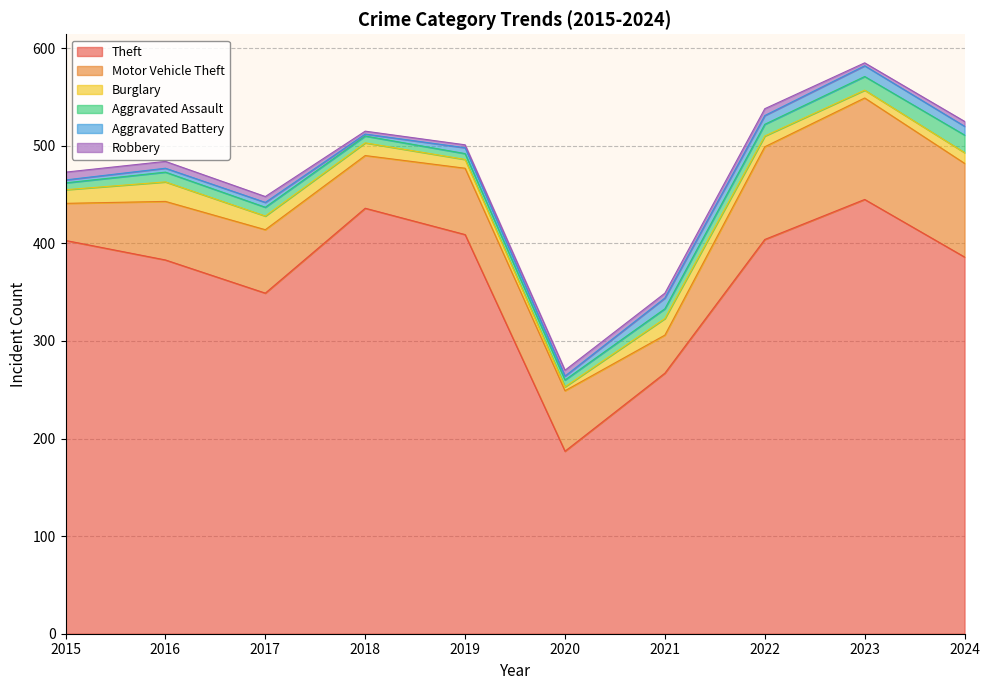

How many series are shown in this chart?

6